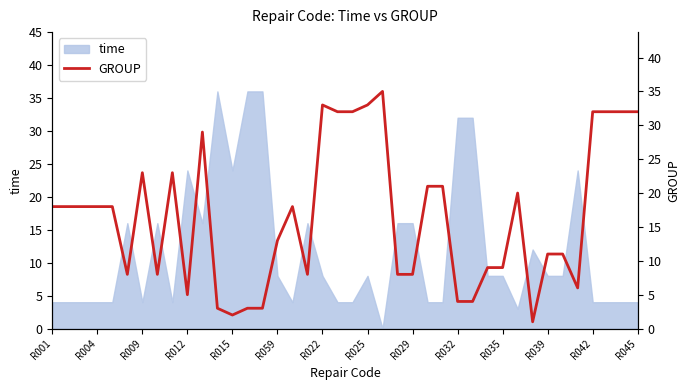

How many points are higher than both their immediate neighbors (excluding endpoints)?

7